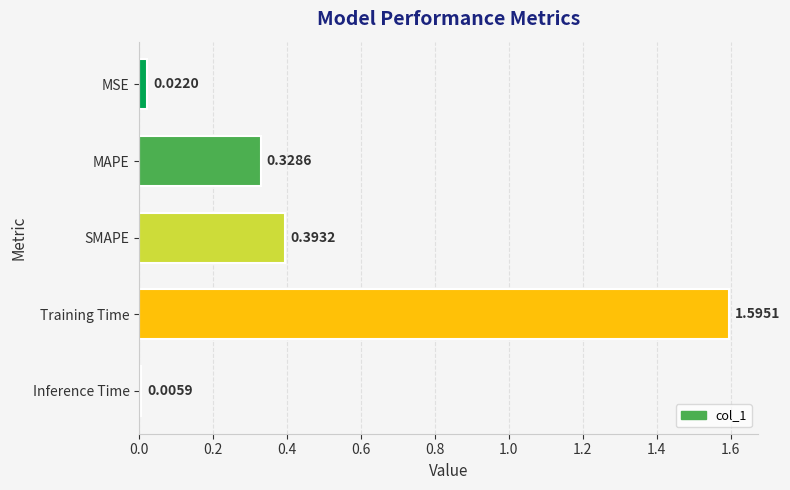

Which category has the highest value across all series?

Training Time